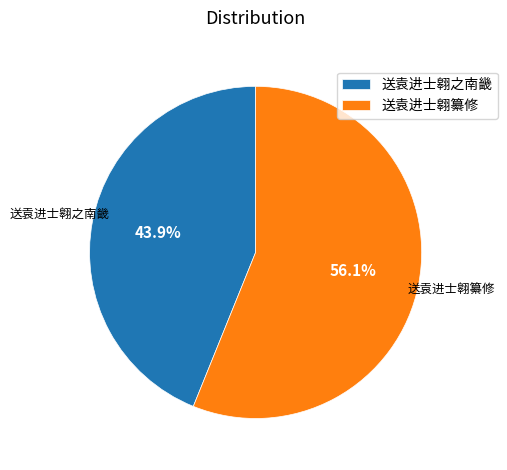

How many segments does this pie chart have?

2